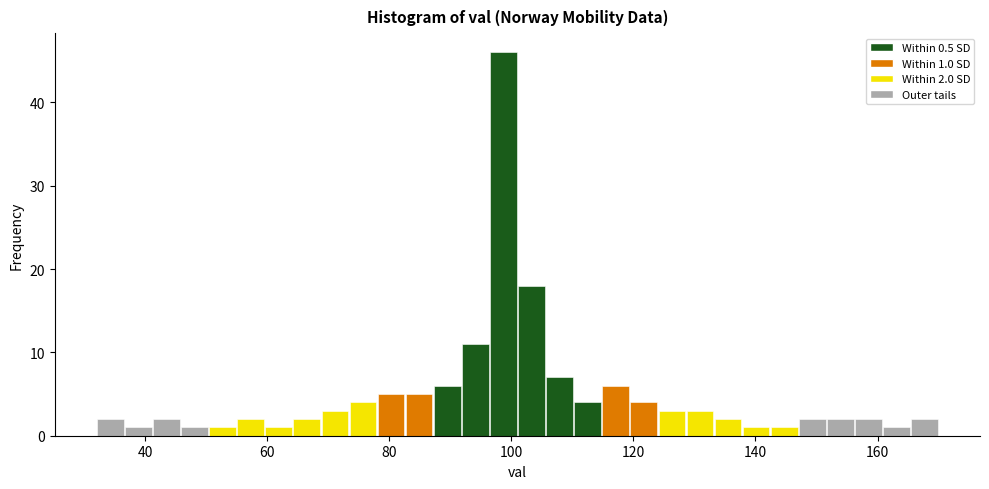

Around what value on the x-axis is the tallest bar? Give the approximate position of its centre, as read against the axis.

98